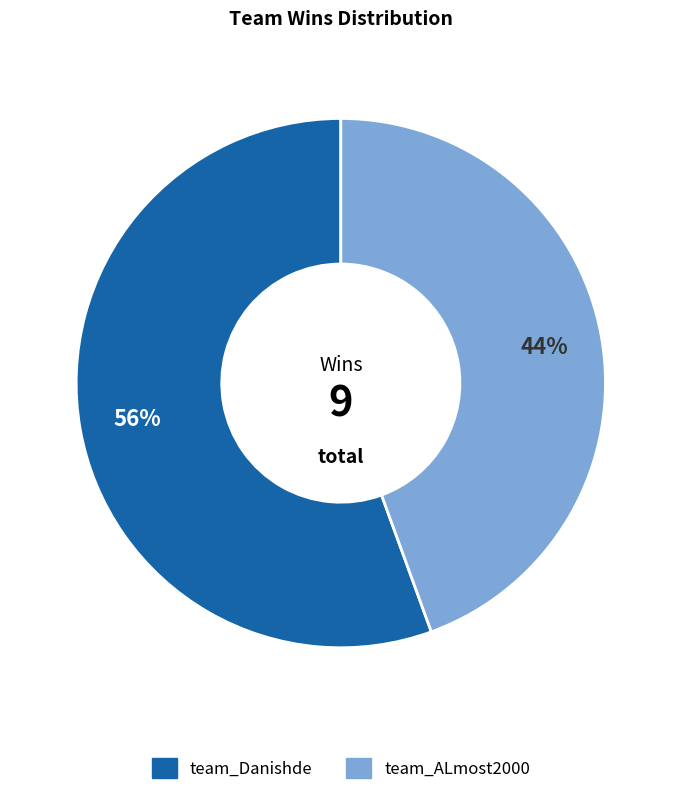

What percentage is the team_ALmost2000 slice, to the nearest percent?

44%